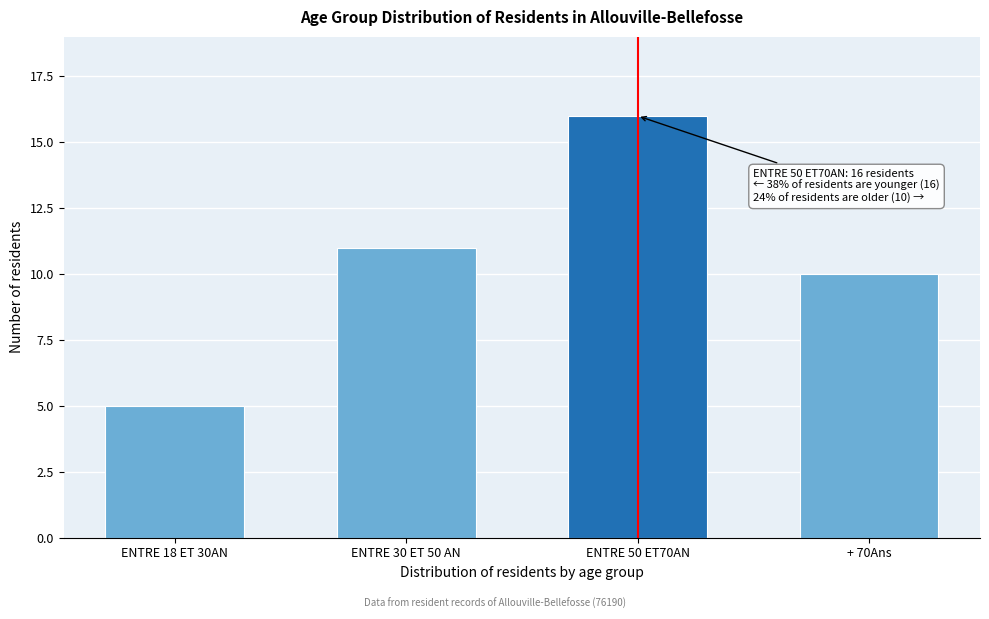

Reading right to left, list all the values displayed in this chart.

+ 70Ans=10	ENTRE 50 ET70AN=16	ENTRE 30 ET 50 AN=11	ENTRE 18 ET 30AN=5